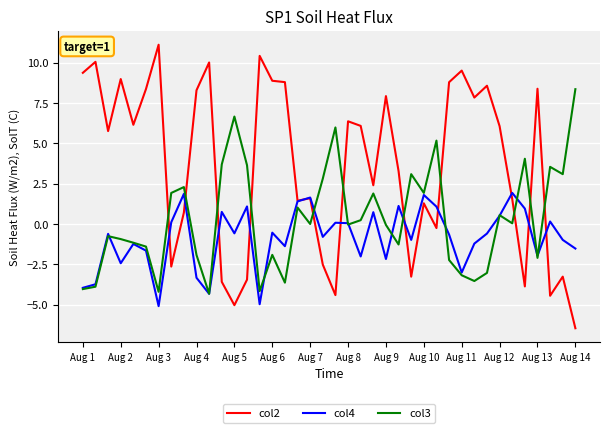

List the series in order of their overall mean, highest first.

col2, col3, col4